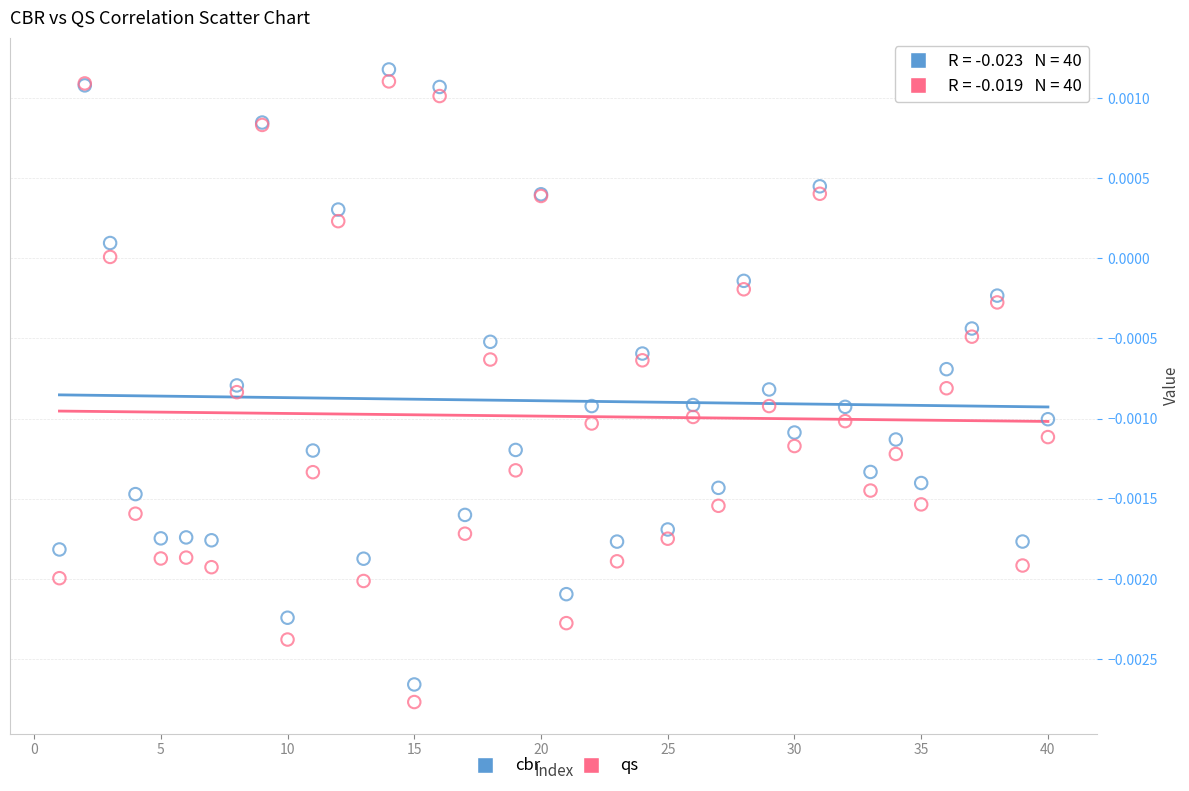

Which series contains the lowest Y value?

qs